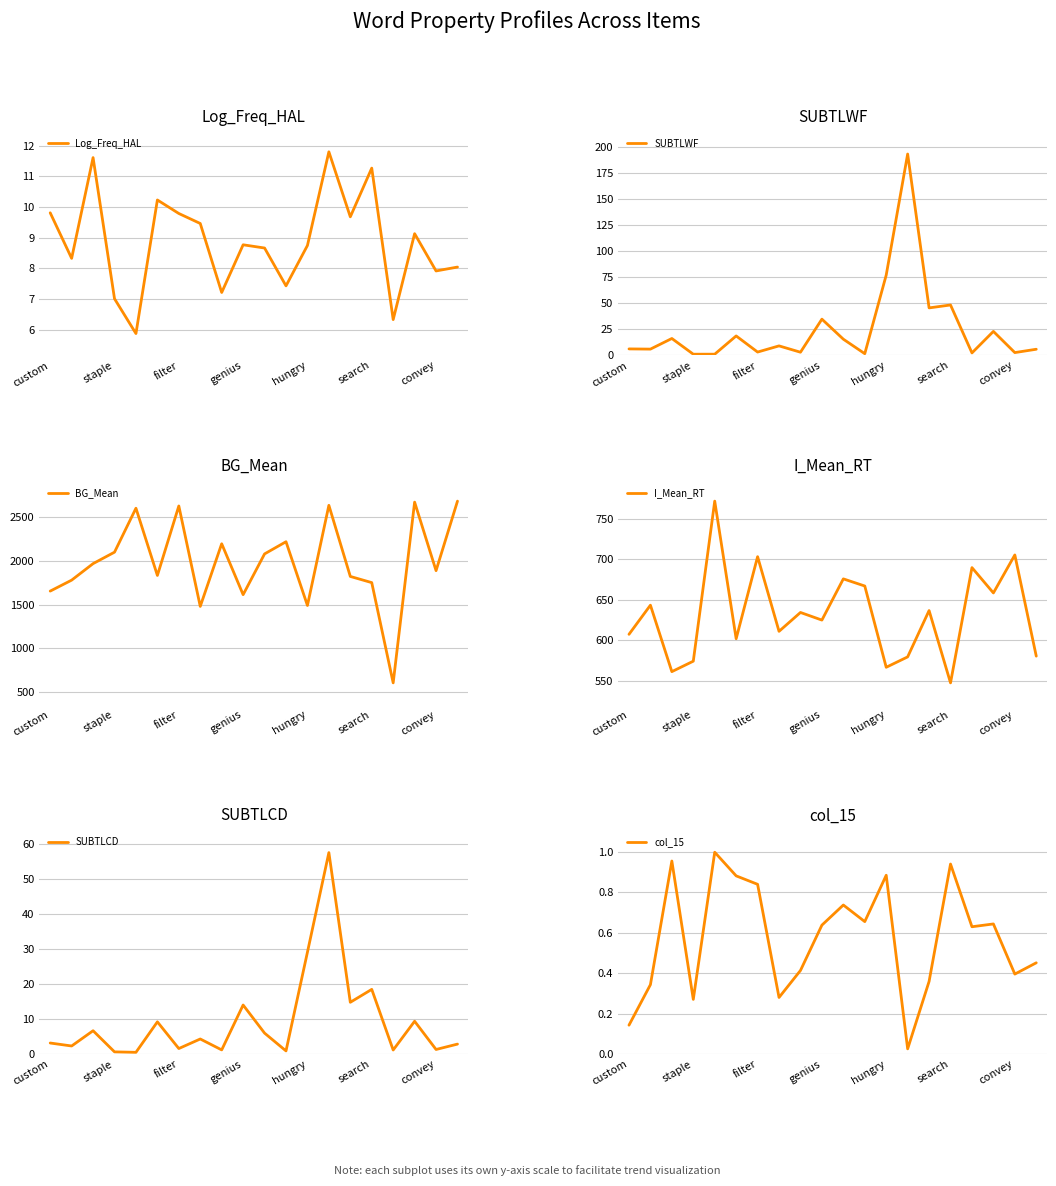

What is the greatest value displayed?

2687.6